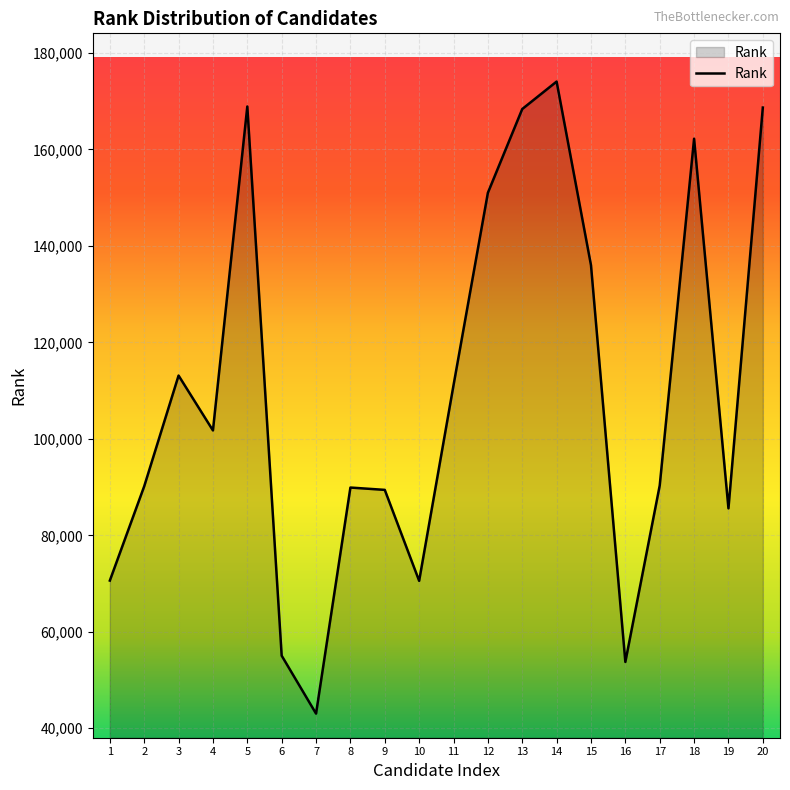

How many lines are shown in the chart?

1